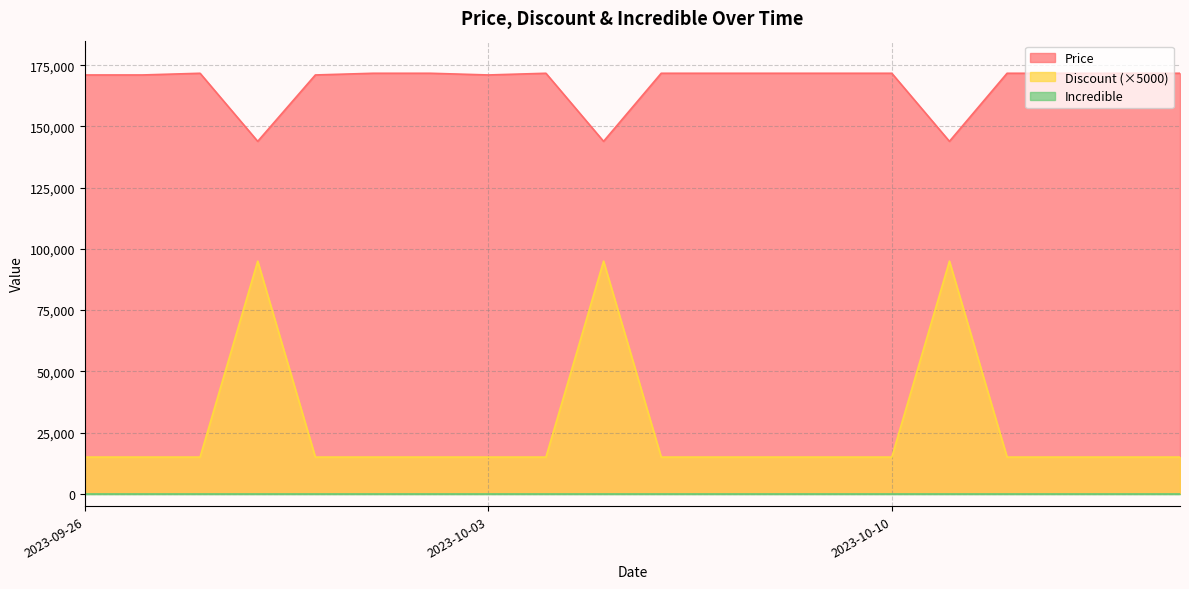

How many data points in Discount are above 15000?

3